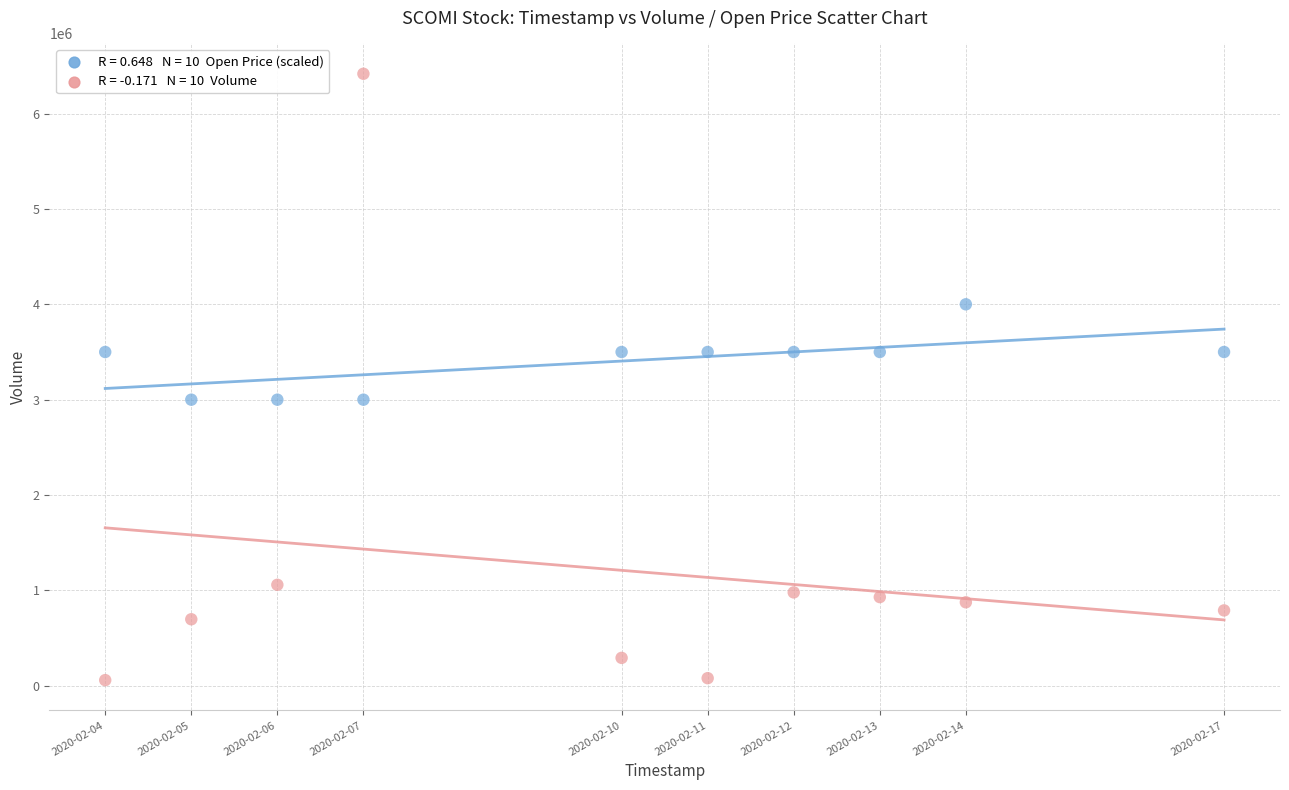

Across all data points, what is the range of X values (max minus min)?

1123200.0